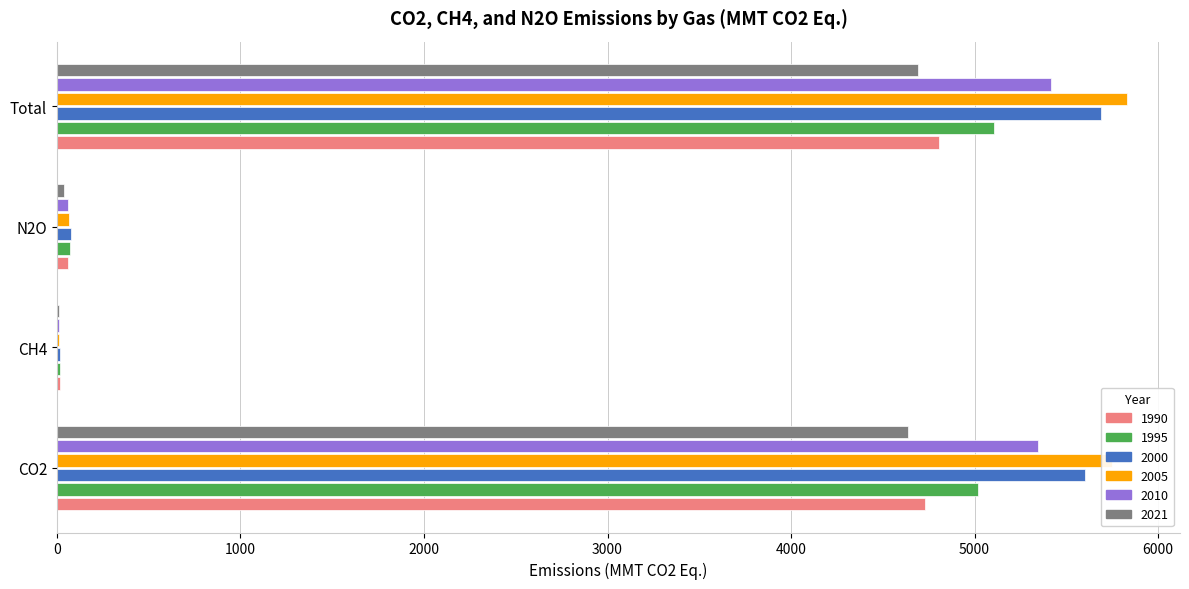

True or false: 2021 has a value of 7563.5 at CO2.

False